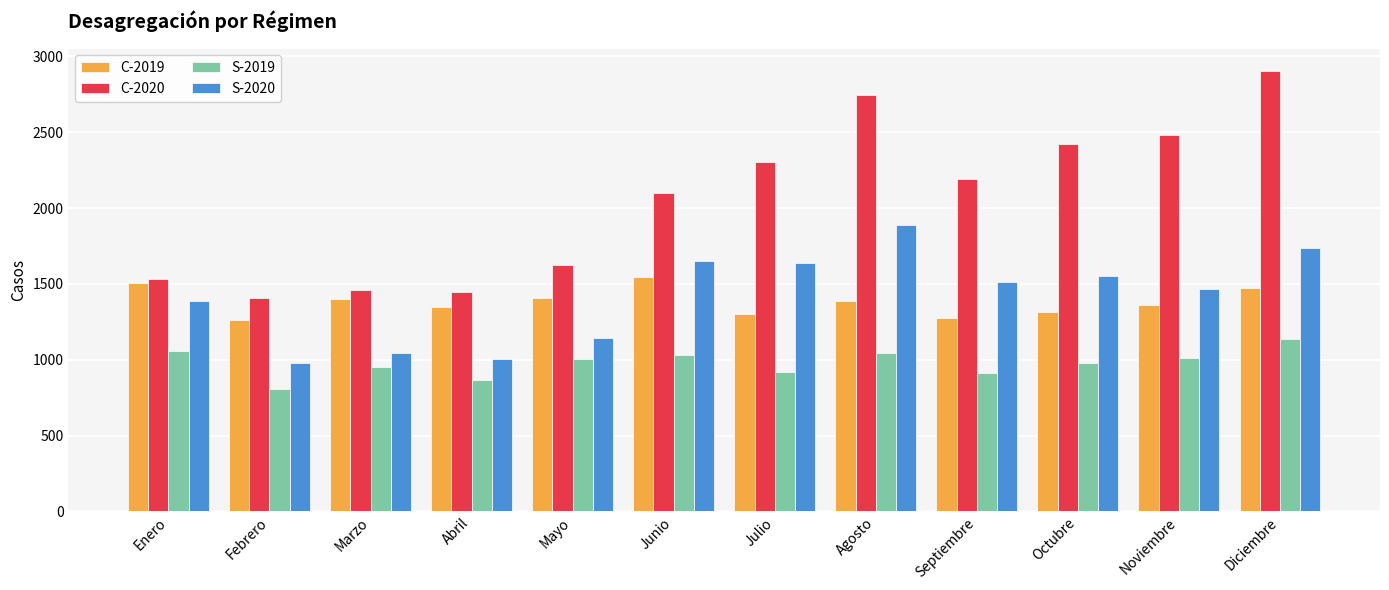

Does the chart contain stacked bars?

No